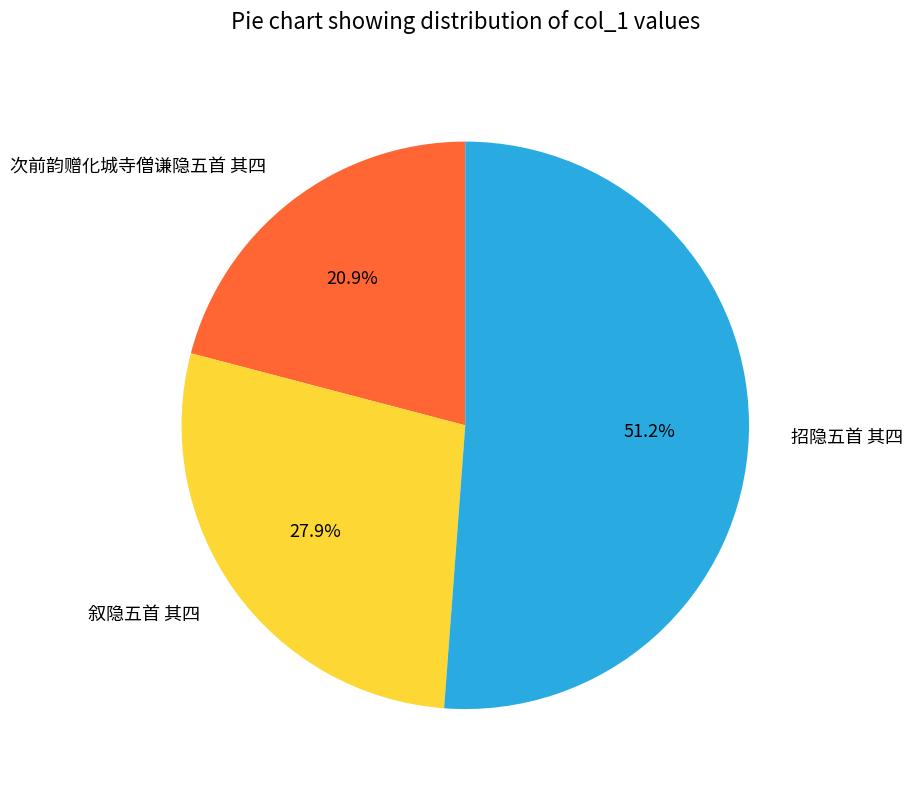

To the nearest percent, what is the average slice percentage?

33%